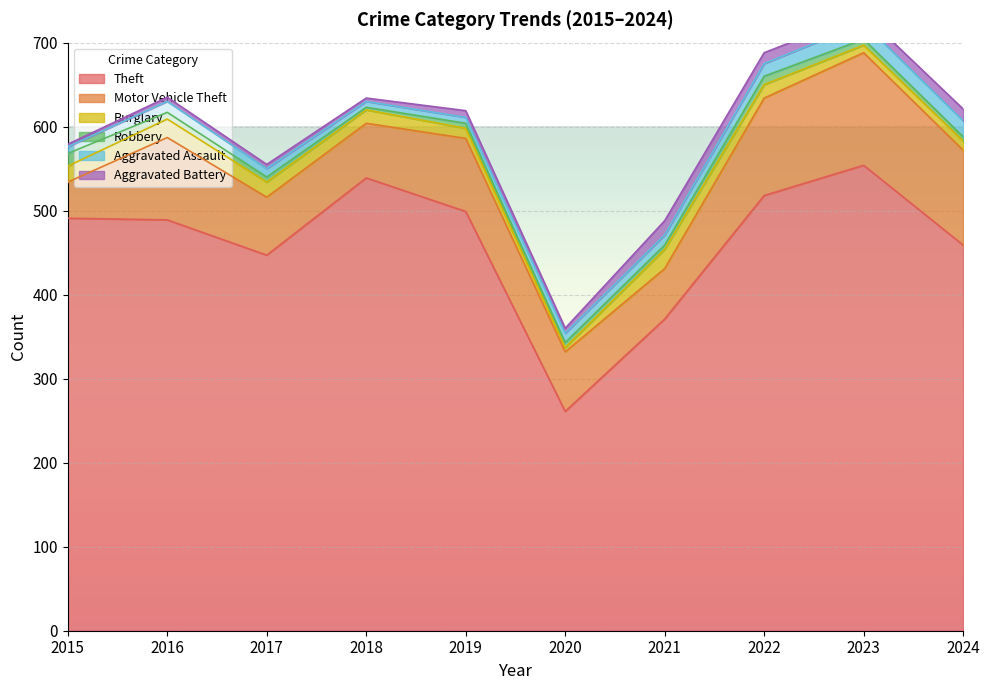

At which category does Motor Vehicle Theft reach its first local valley?

2018